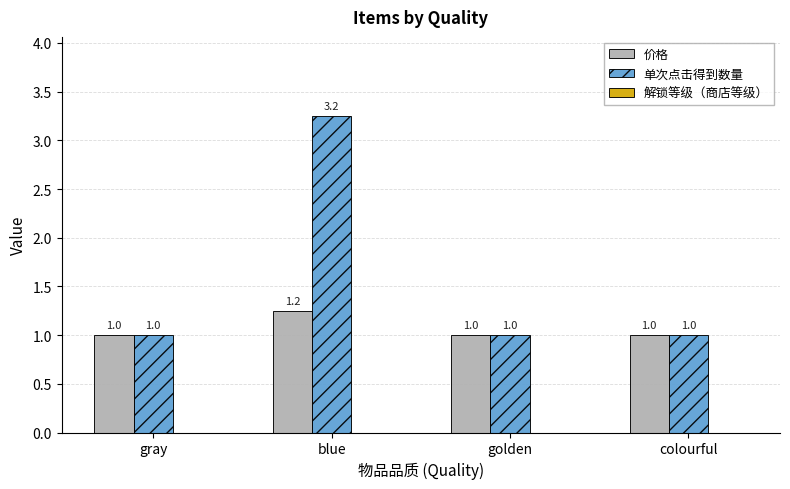

Which series has the largest total across all categories?

单次点击得到数量